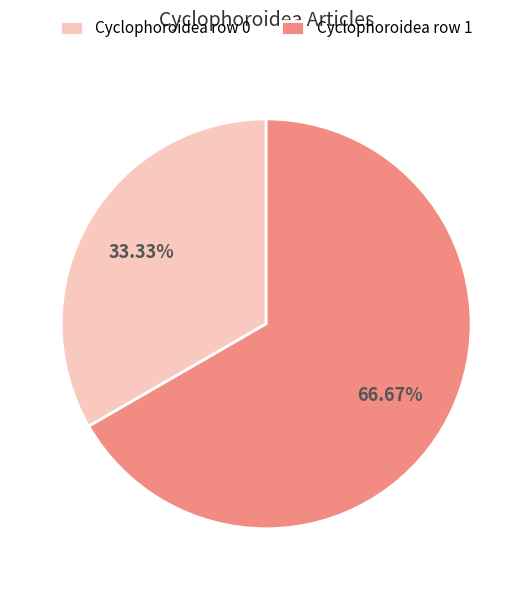

Rank the categories by value from lowest to highest.

Cyclophoroidea row 0, Cyclophoroidea row 1